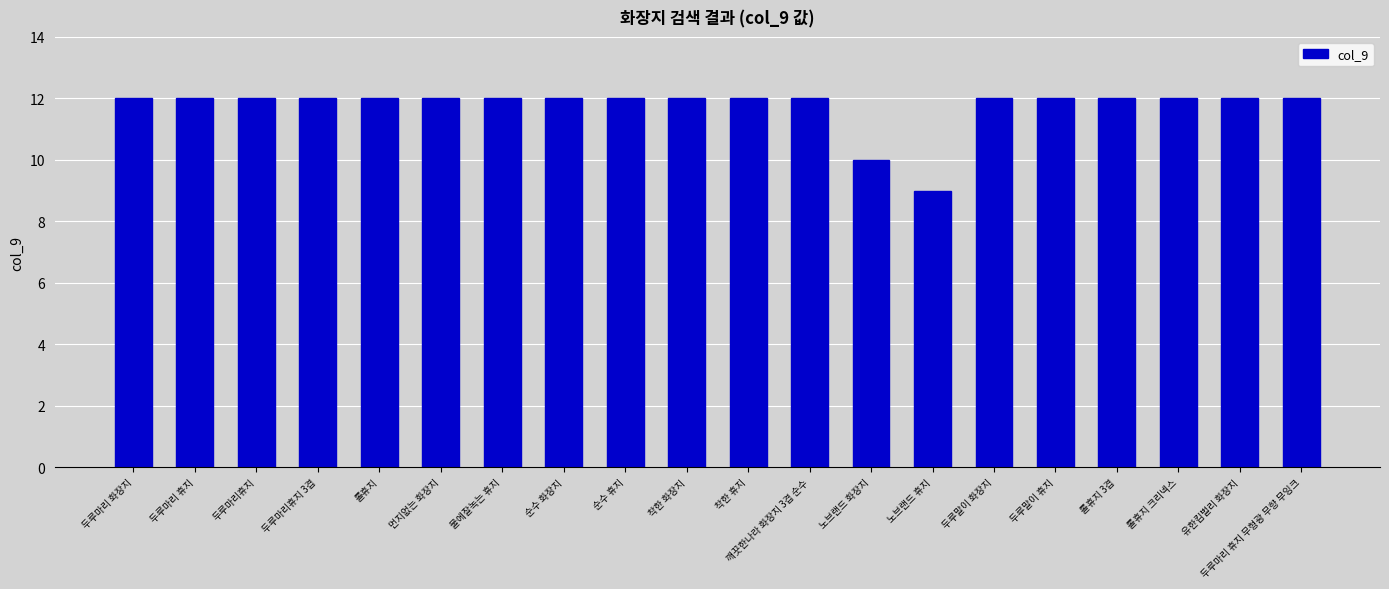

What is the value of the 14th bar from the left?

9